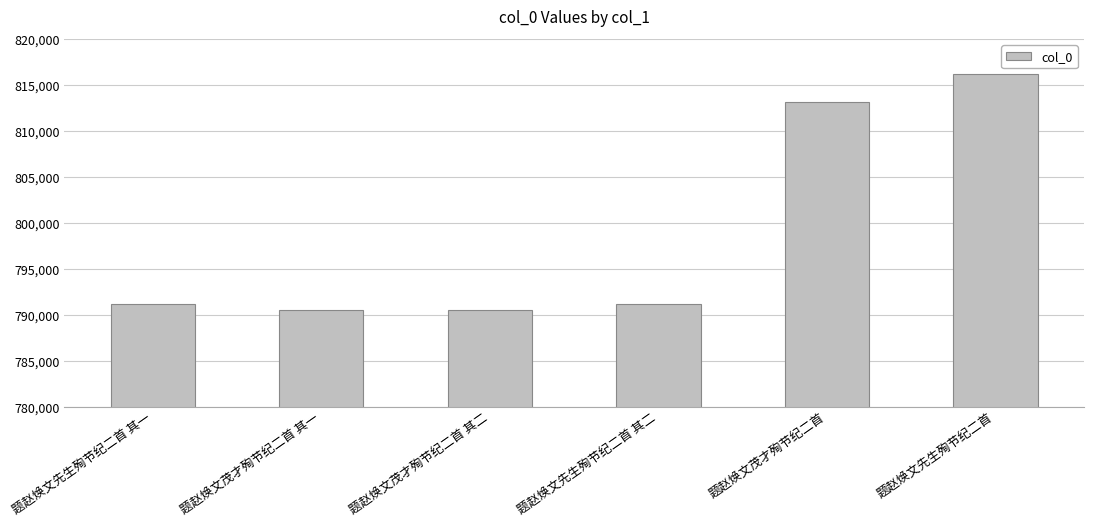

The chart shows a value of 331956 at 题赵焕文先生殉节纪二首 其二. True or false?

False